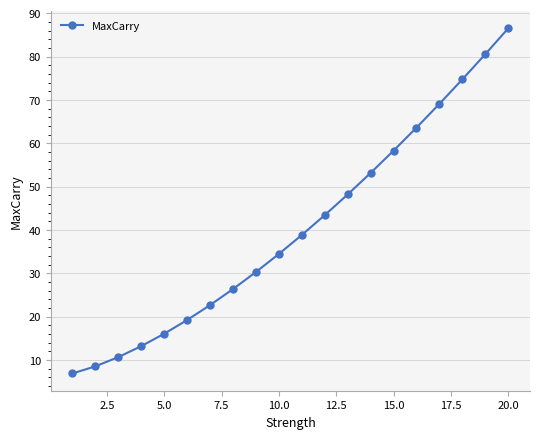

Reading left to right, what are all the values shown in this chart?

6.9	8.5	10.7	13.2	16.1	19.2	22.7	26.4	30.3	34.5	38.8	43.4	48.2	53.1	58.3	63.6	69.1	74.7	80.5	86.5